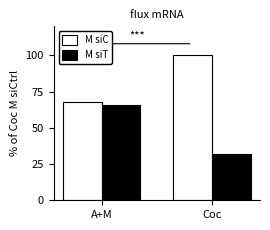

Reading left to right, transcribe all the data shown in this chart.

M siC: A+M=67.5	Coc=100.0
M siT: A+M=65.5	Coc=31.7